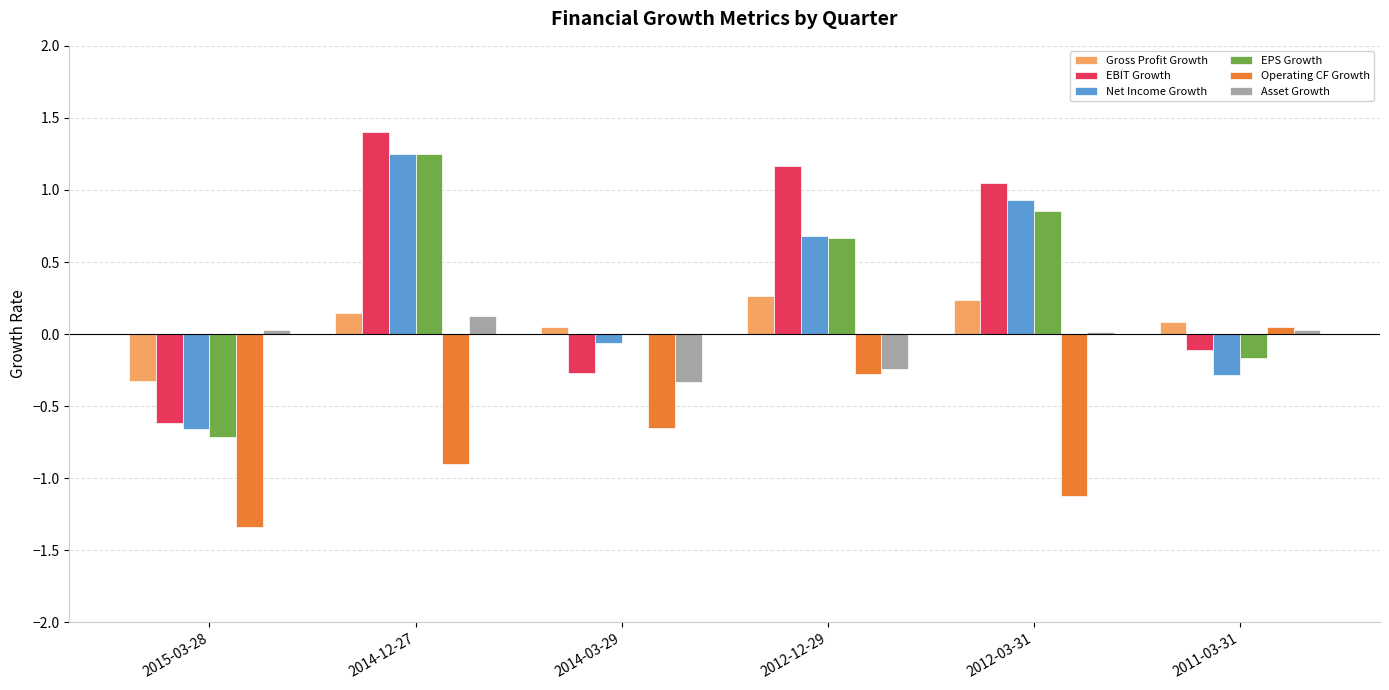

At which category is the sum across all series the highest?

2014-12-27